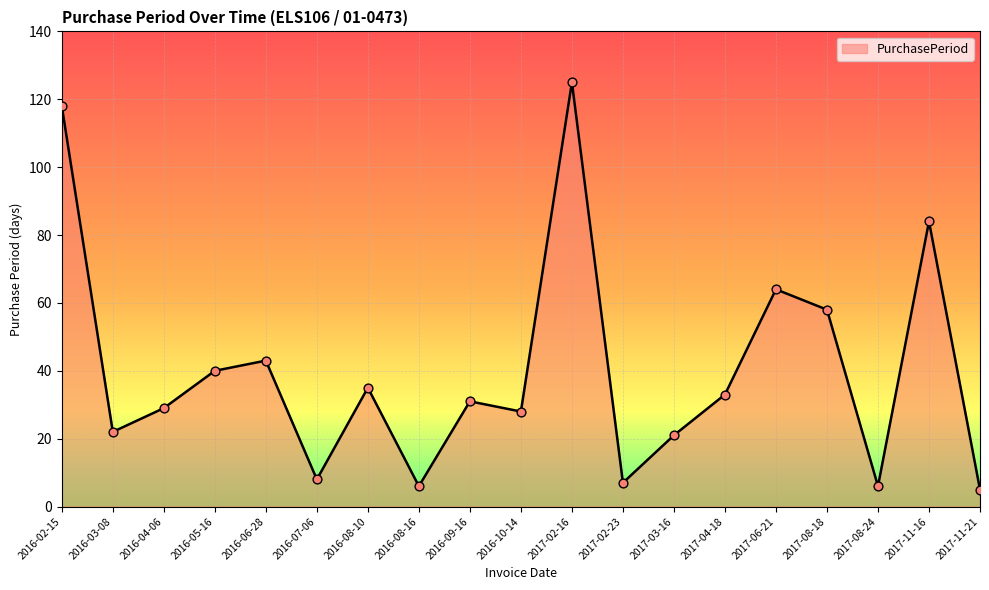

What is the change in value from 2017-04-18 to 2017-11-21?

-28